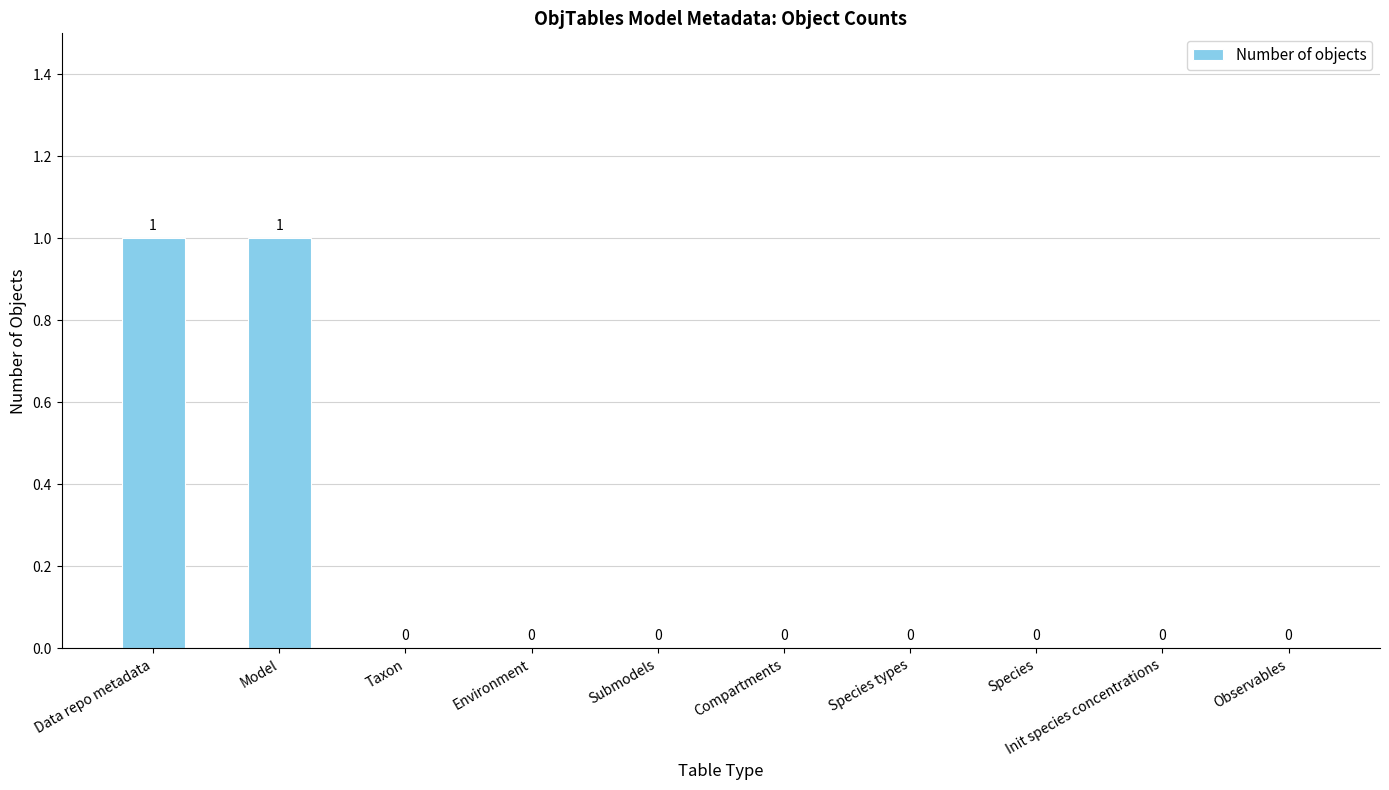

What is the maximum value shown in the chart?

1